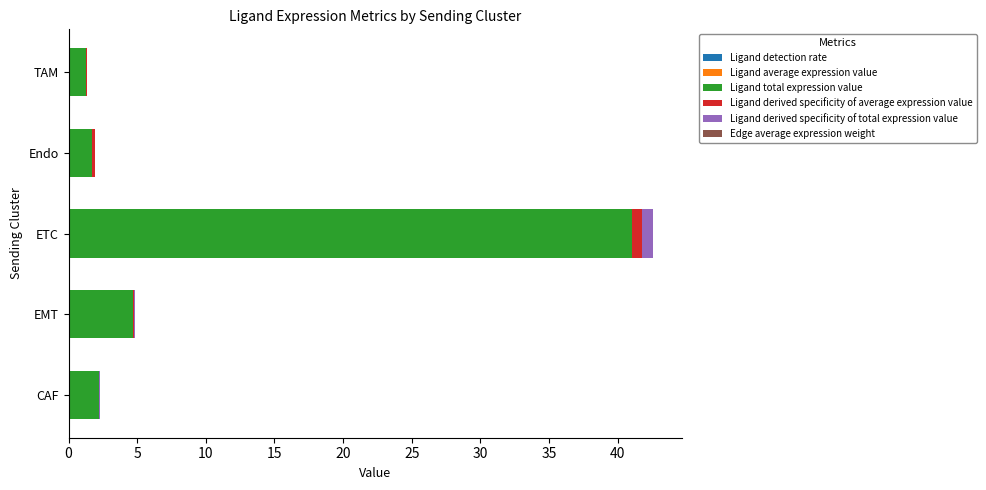

At which category is the sum across all series the highest?

ETC